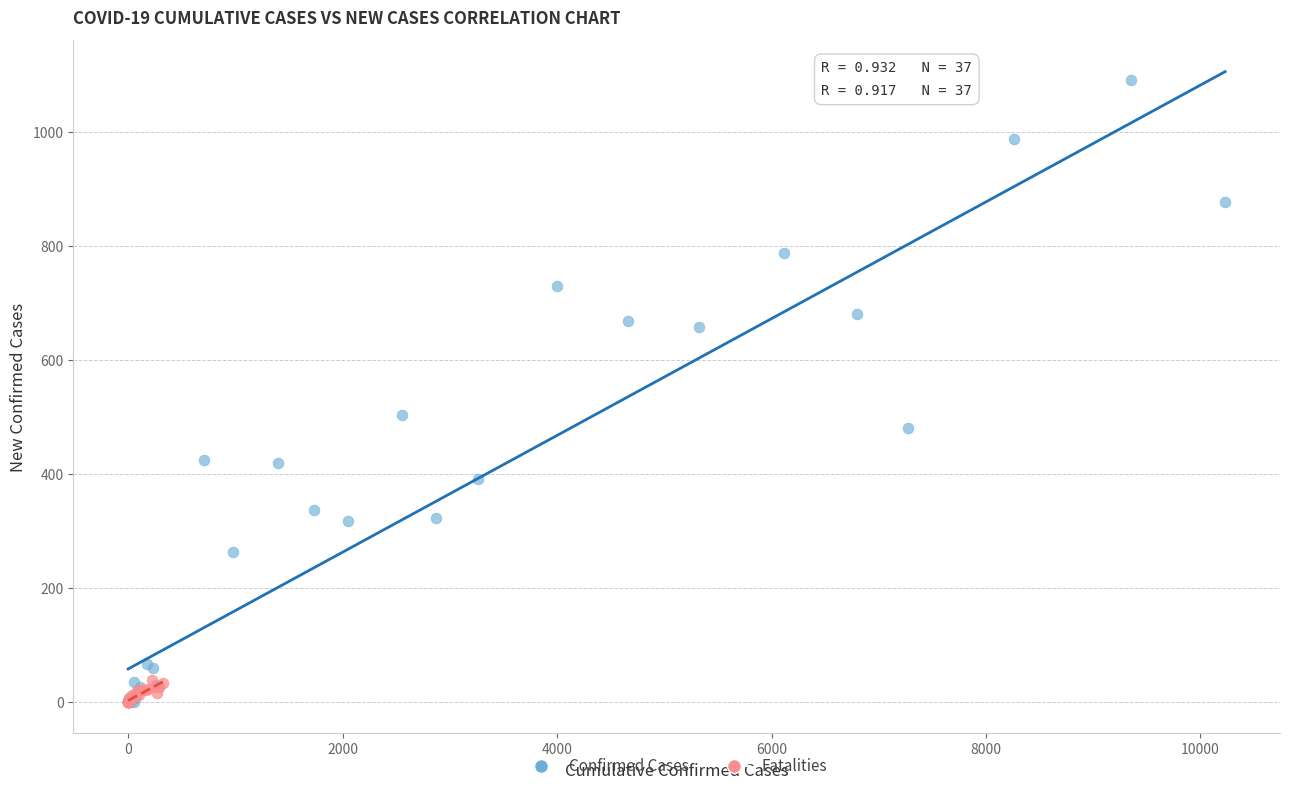

Which series has the widest spread of Y values?

Confirmed Cases